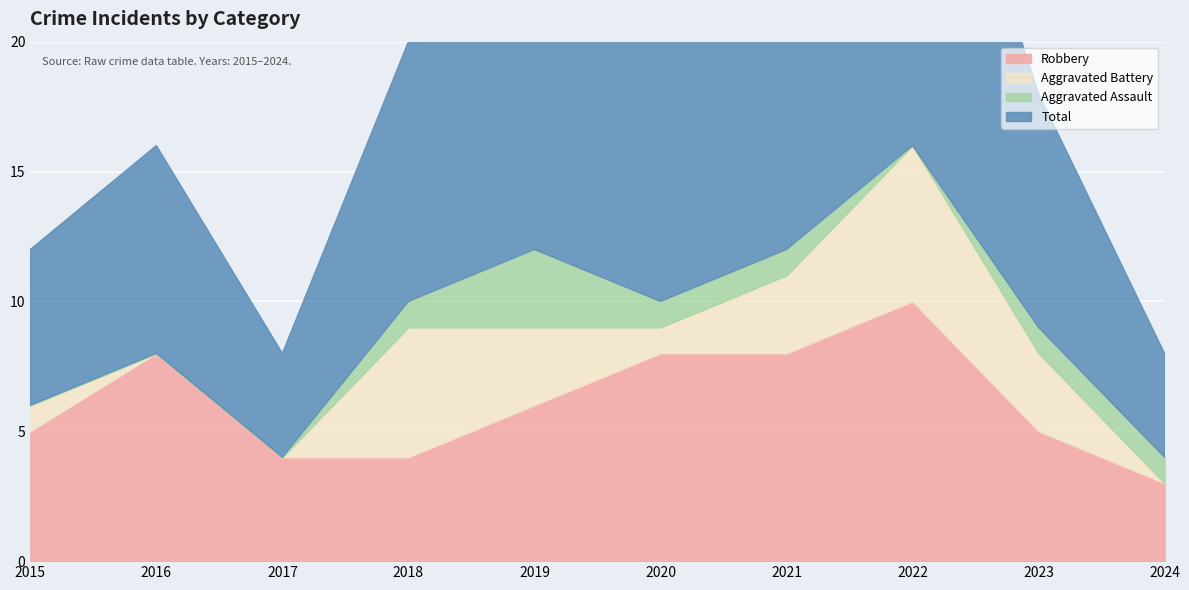

True or false: Aggravated Battery has a value of 3 at 2019.

True